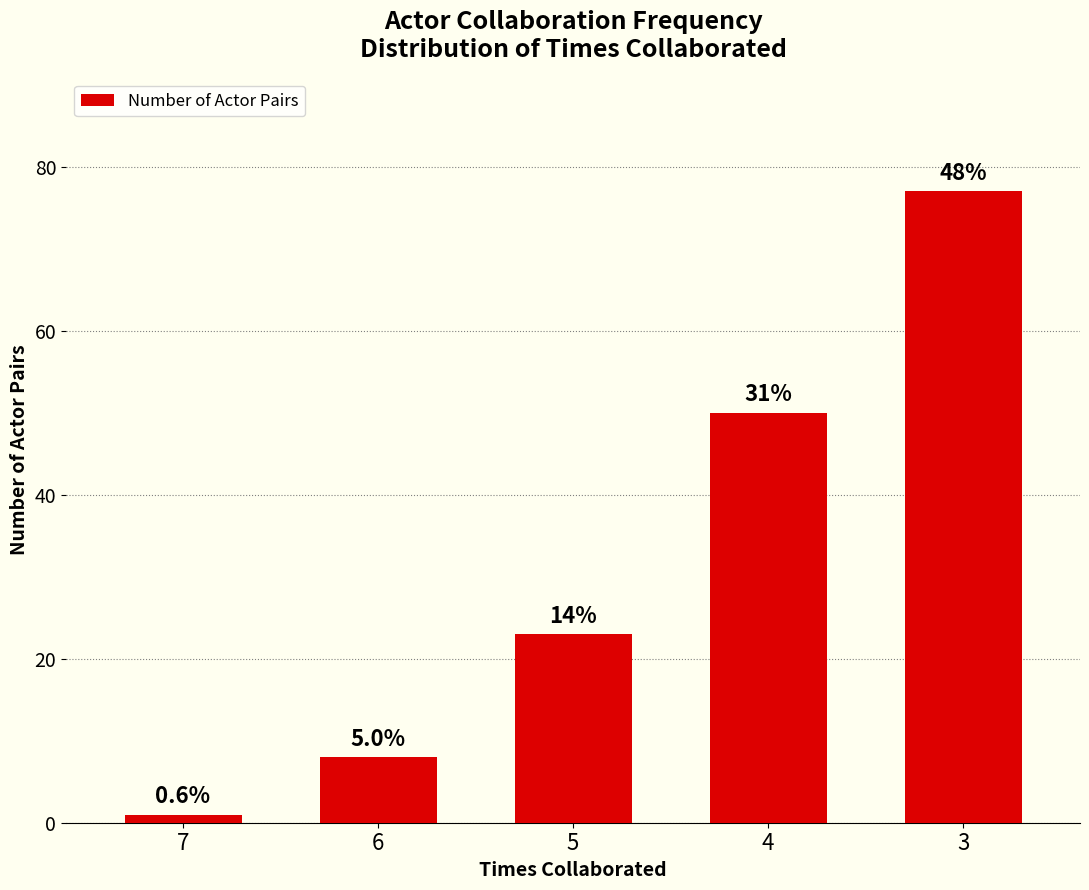

What is the difference between the maximum and minimum values?

76